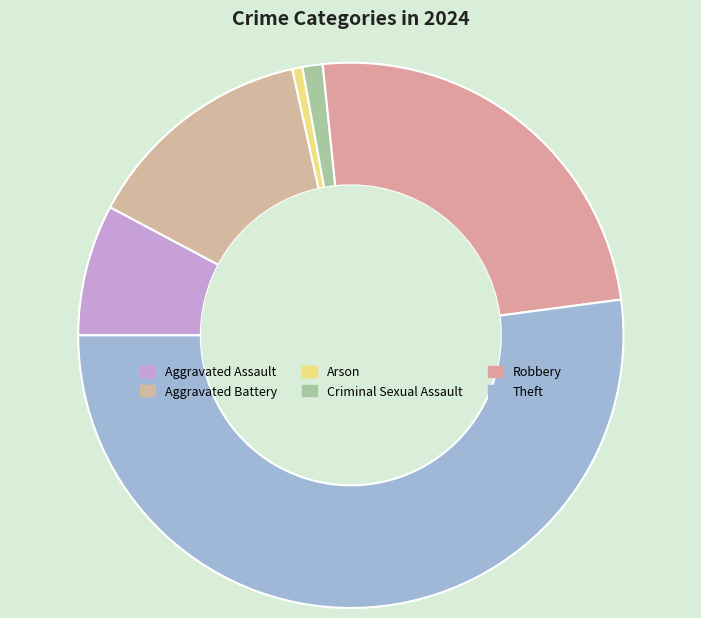

What portion of the pie excludes Robbery?

75.4%